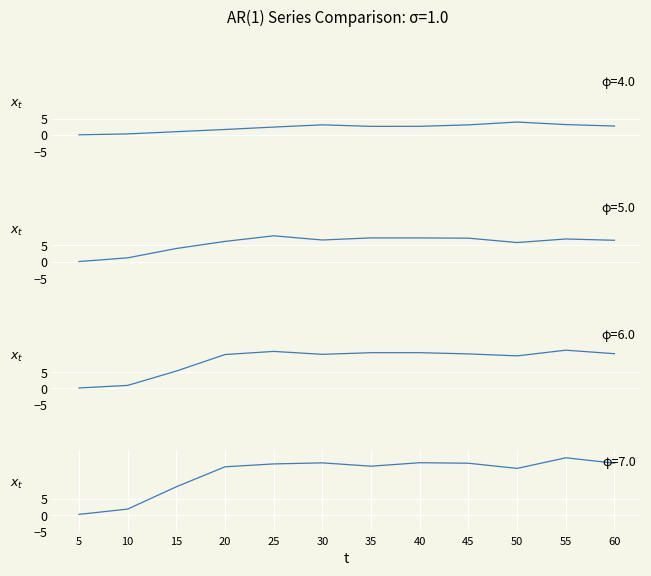

How many lines are shown in the chart?

4